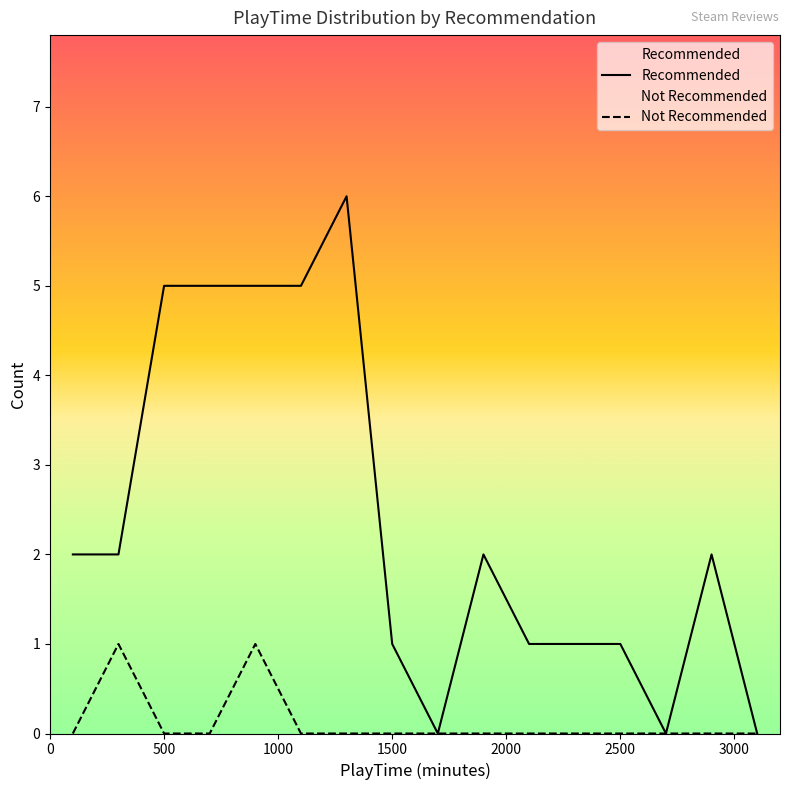

What are all the series names shown in the legend?

Recommended, Not Recommended